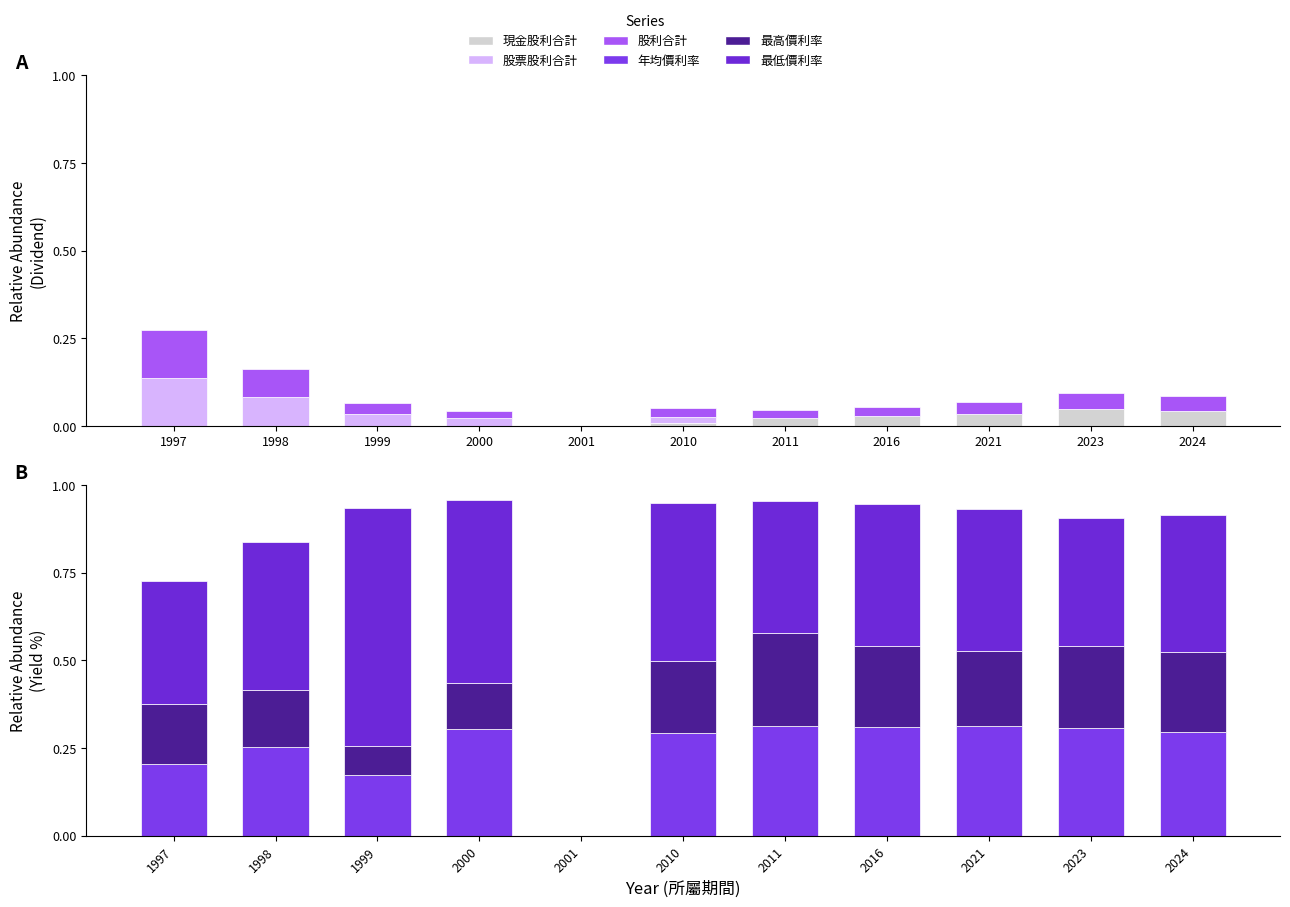

Rank the categories by 最高價利率 value from highest to lowest.

2011, 2023, 2016, 2024, 2021, 2010, 1997, 1998, 2000, 1999, 2001